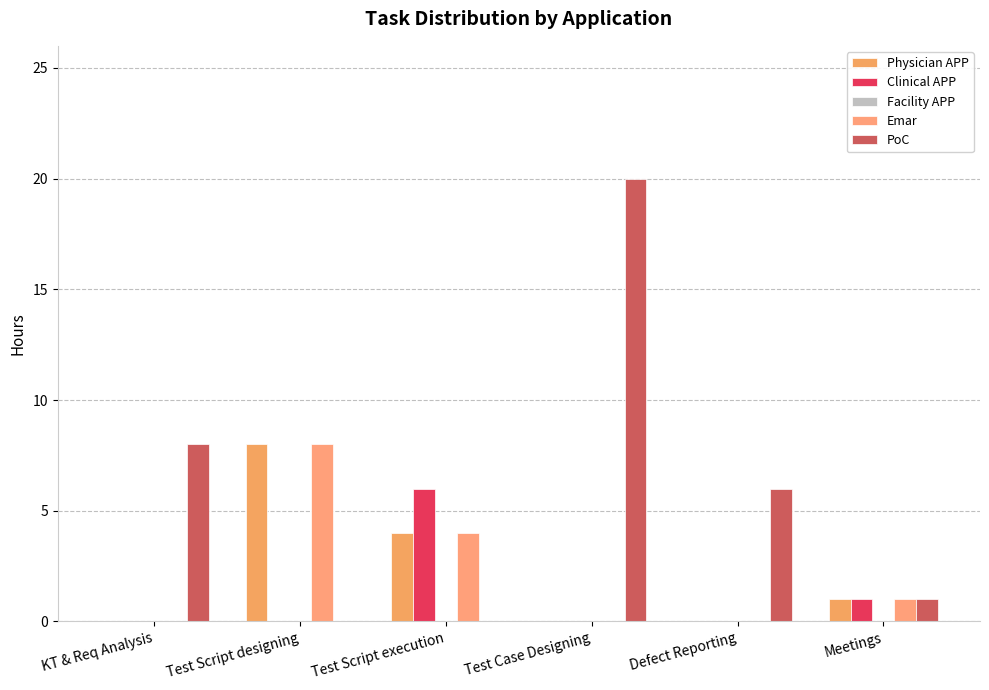

How many categories are shown in the chart?

6